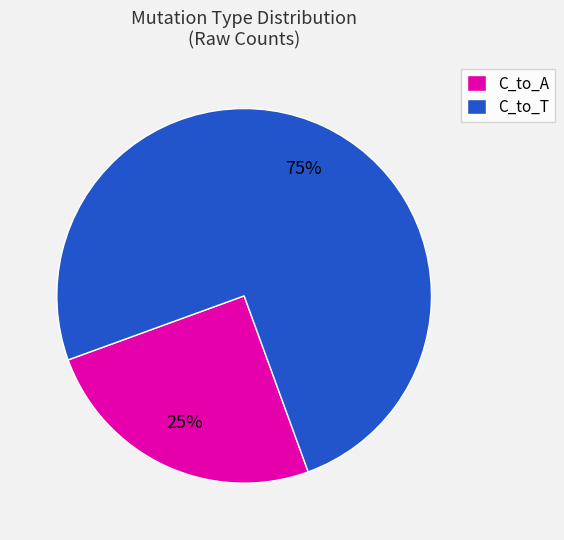

Rank the categories by value from lowest to highest.

C_to_A, C_to_T